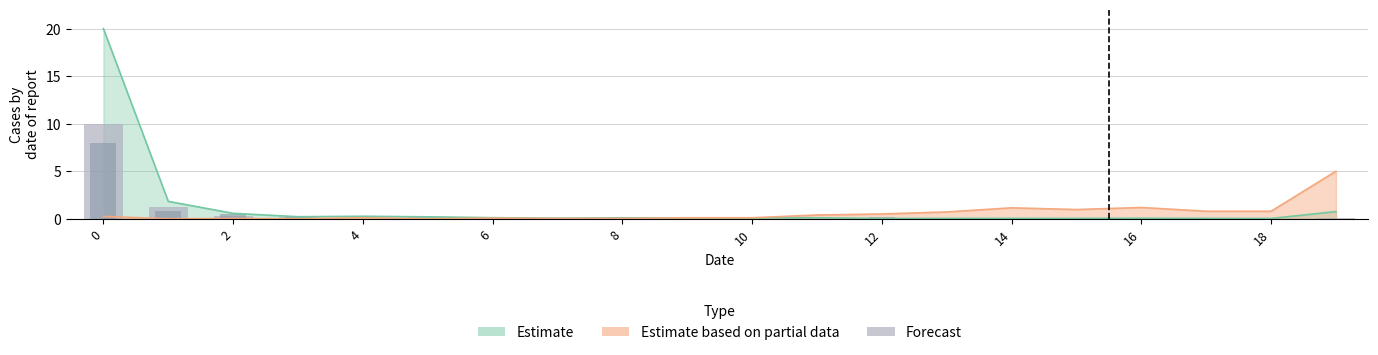

What is the label of the 13th bar from the left?

12